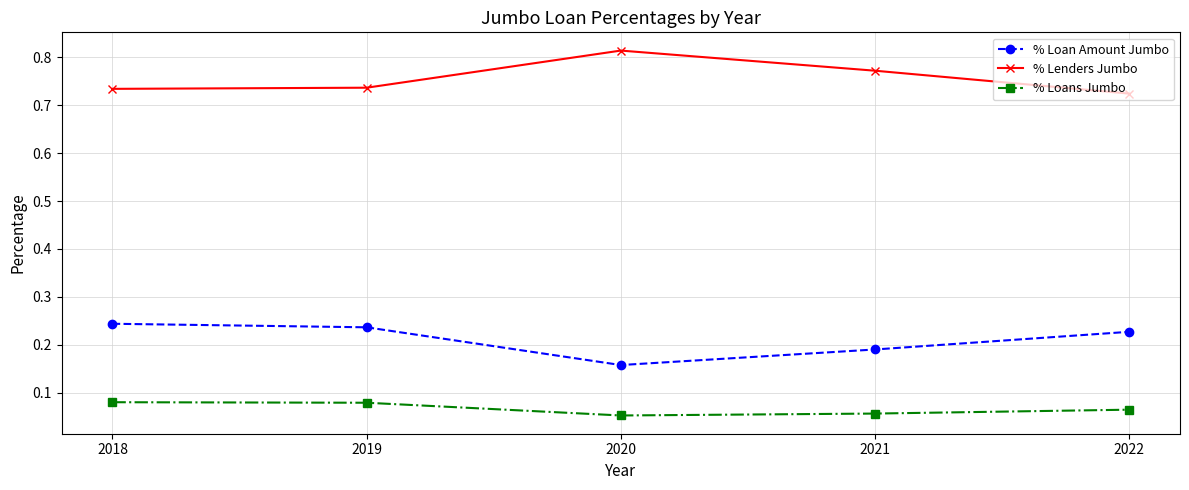

At which label does % Lenders Jumbo reach its peak?

2020